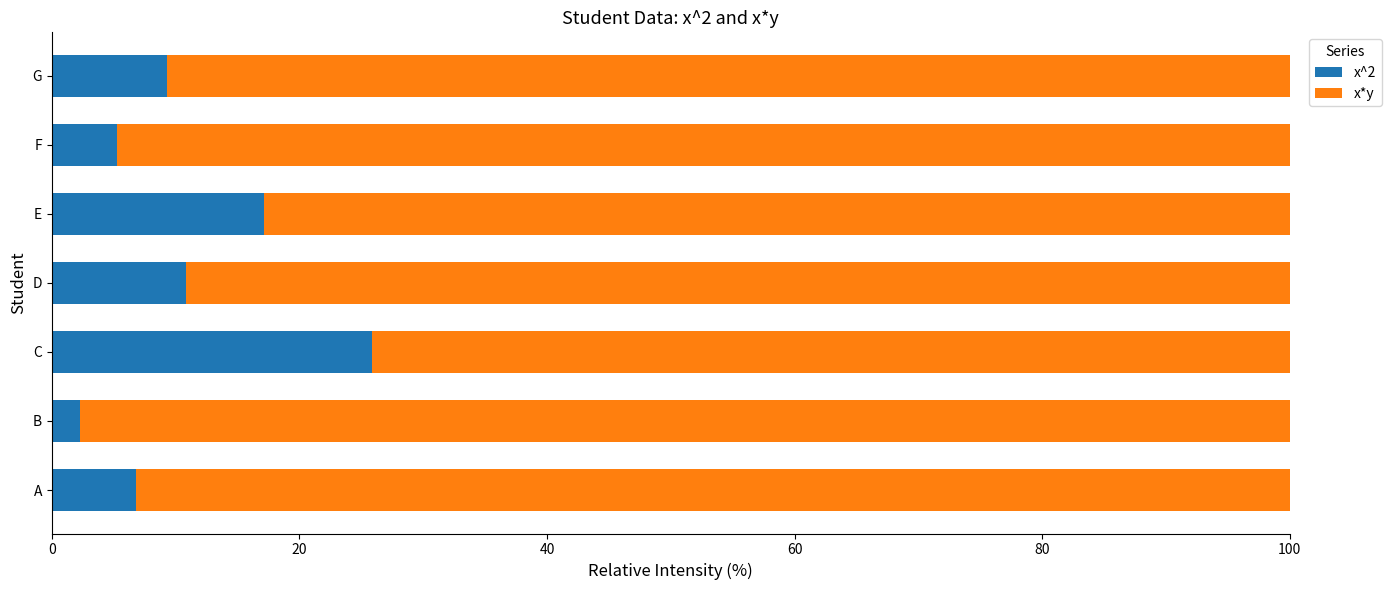

At which label does x^2 reach its peak?

C